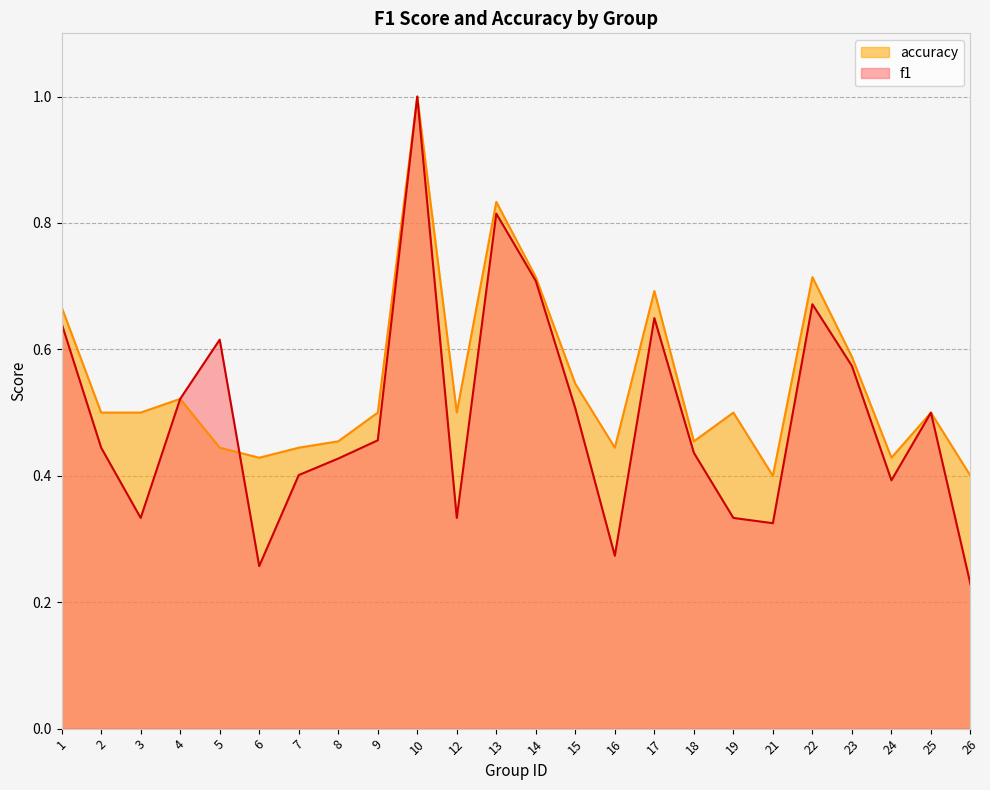

True or false: f1 has a value of 0.7 at 14.

True